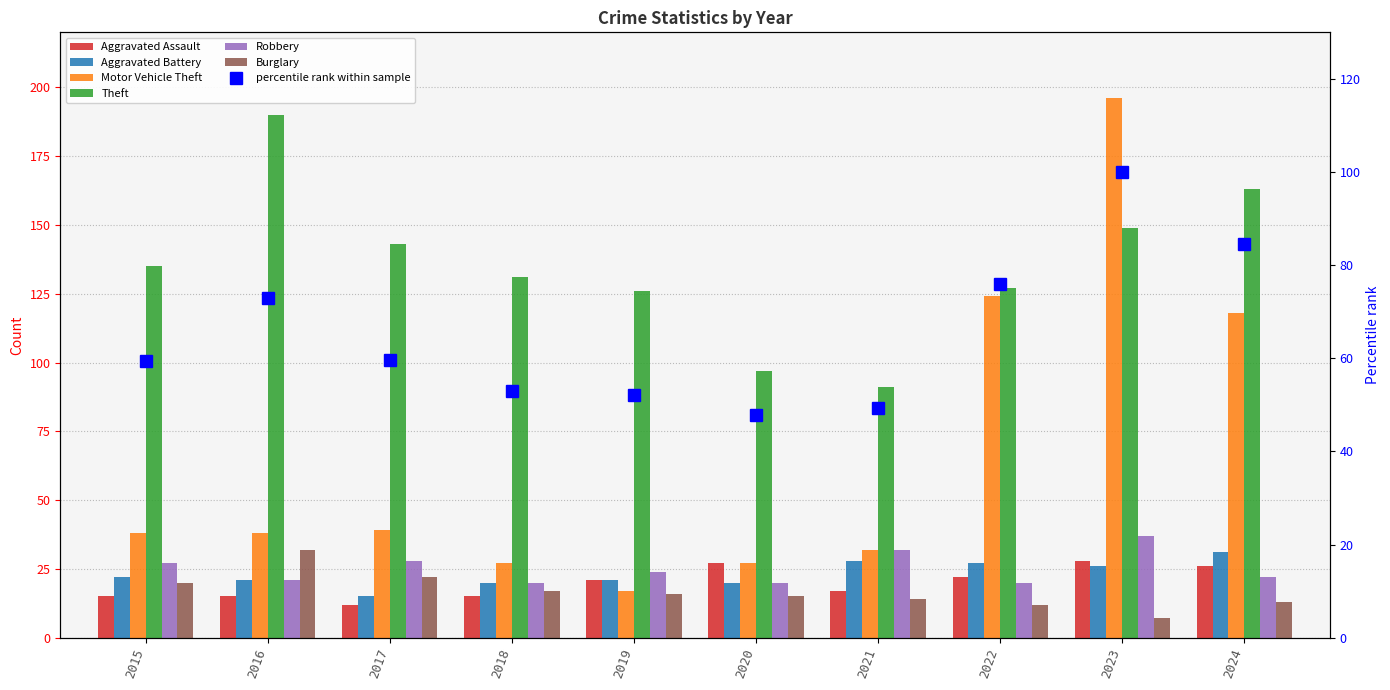

Reading left to right, list all the values displayed in this chart.

Aggravated Assault: 2015=15	2016=15	2017=12	2018=15	2019=21	2020=27	2021=17	2022=22	2023=28	2024=26
Aggravated Battery: 2015=22	2016=21	2017=15	2018=20	2019=21	2020=20	2021=28	2022=27	2023=26	2024=31
Motor Vehicle Theft: 2015=38	2016=38	2017=39	2018=27	2019=17	2020=27	2021=32	2022=124	2023=196	2024=118
Theft: 2015=135	2016=190	2017=143	2018=131	2019=126	2020=97	2021=91	2022=127	2023=149	2024=163
Robbery: 2015=27	2016=21	2017=28	2018=20	2019=24	2020=20	2021=32	2022=20	2023=37	2024=22
Burglary: 2015=20	2016=32	2017=22	2018=17	2019=16	2020=15	2021=14	2022=12	2023=7	2024=13